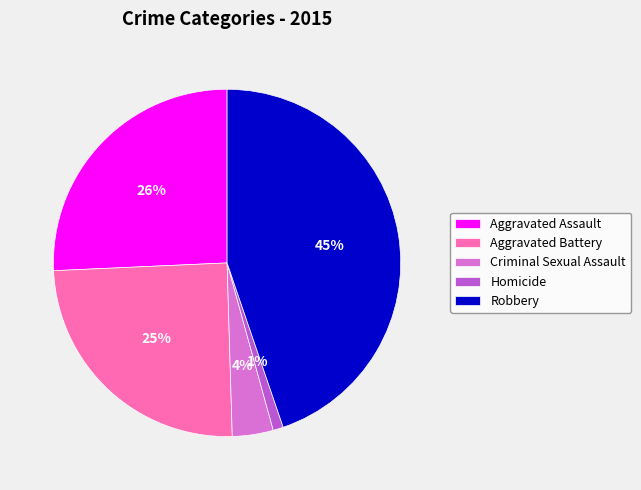

Between Aggravated Battery and Criminal Sexual Assault, which is larger?

Aggravated Battery